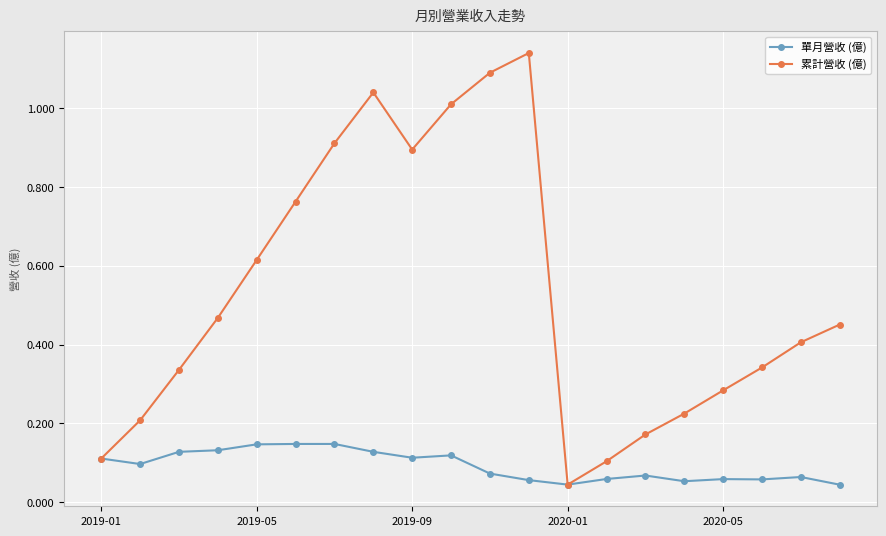

True or false: 累計營收 (億) has more than 1 interior local peaks.

True